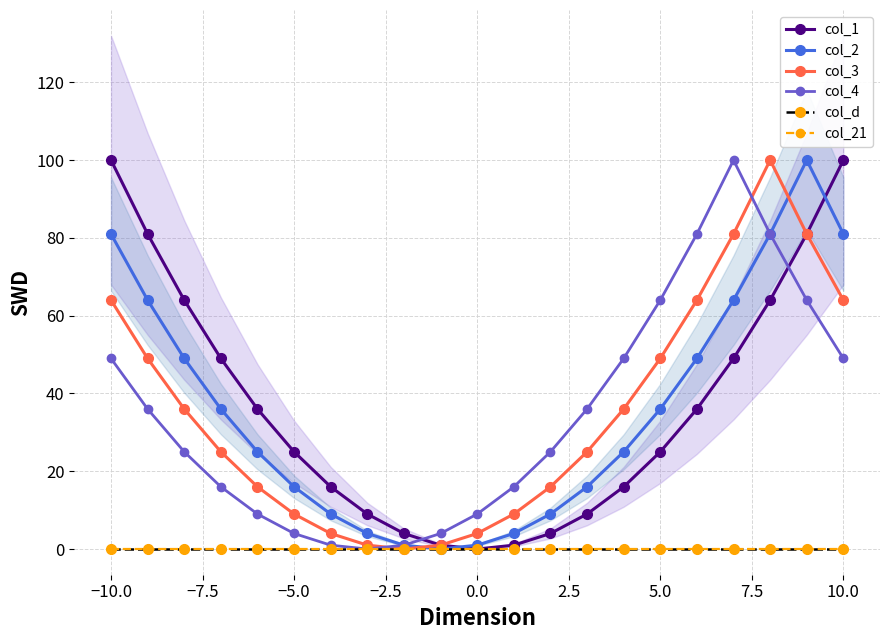

How many data points in col_1 are less than 25?

9